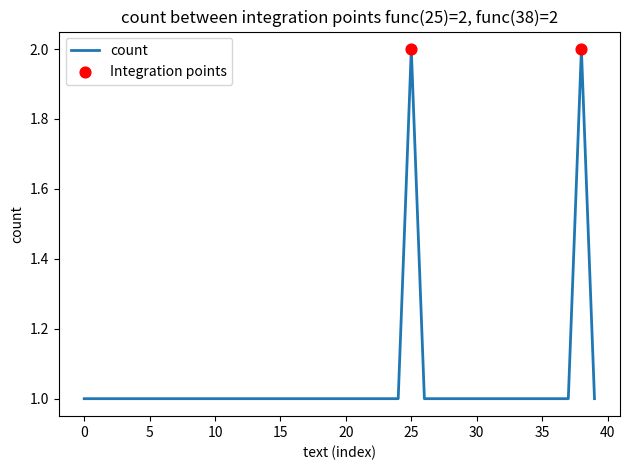

Does the chart have visible grid lines?

No